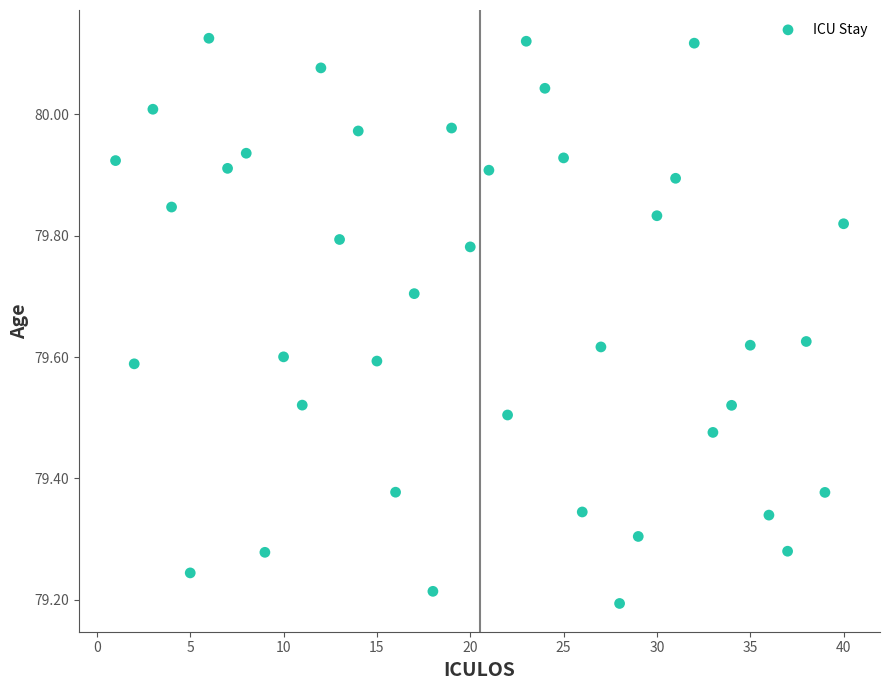

What is the range of X values (max minus min)?

39.0